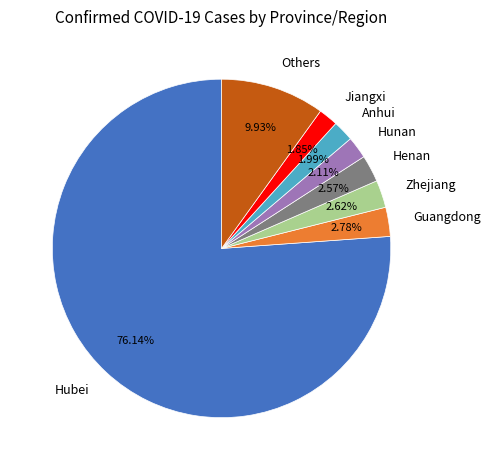

What percentage do Guangdong and Hunan together represent?

4.9%